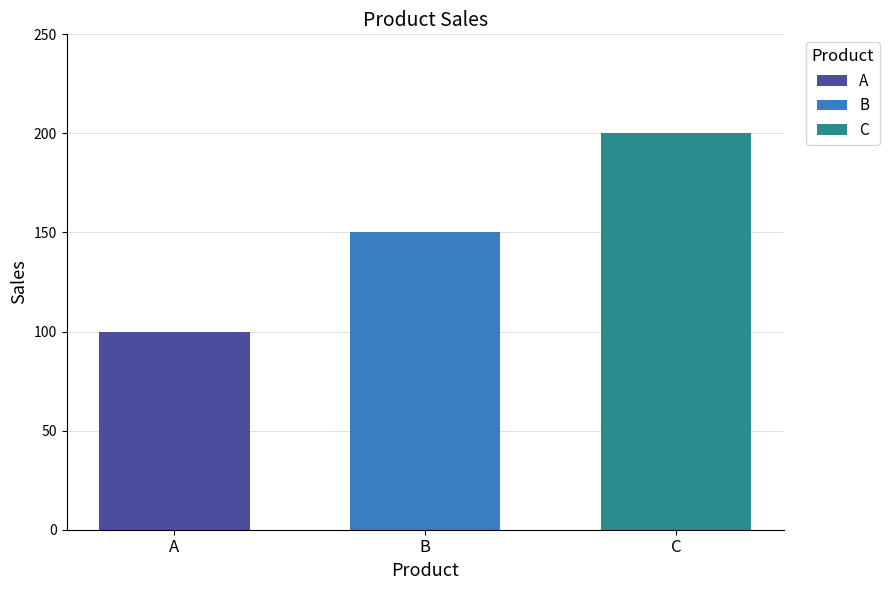

What is the greatest value displayed?

200